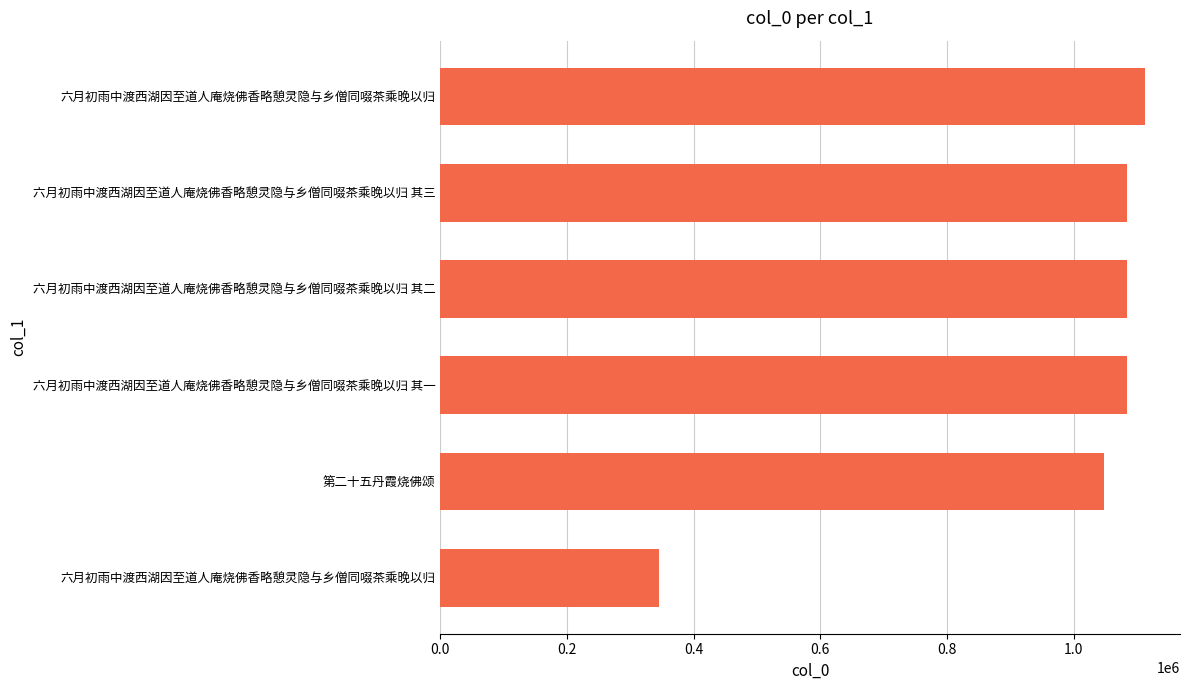

Are the bars grouped side by side (vs. stacked)?

No